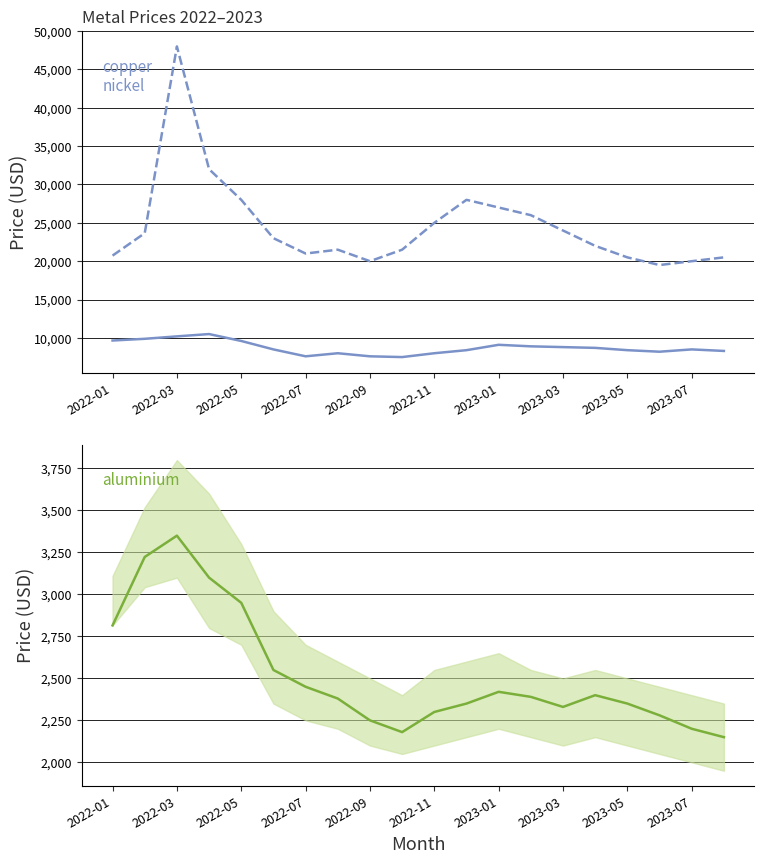

True or false: copper has a value of 13554.5 at 2022-05.

False